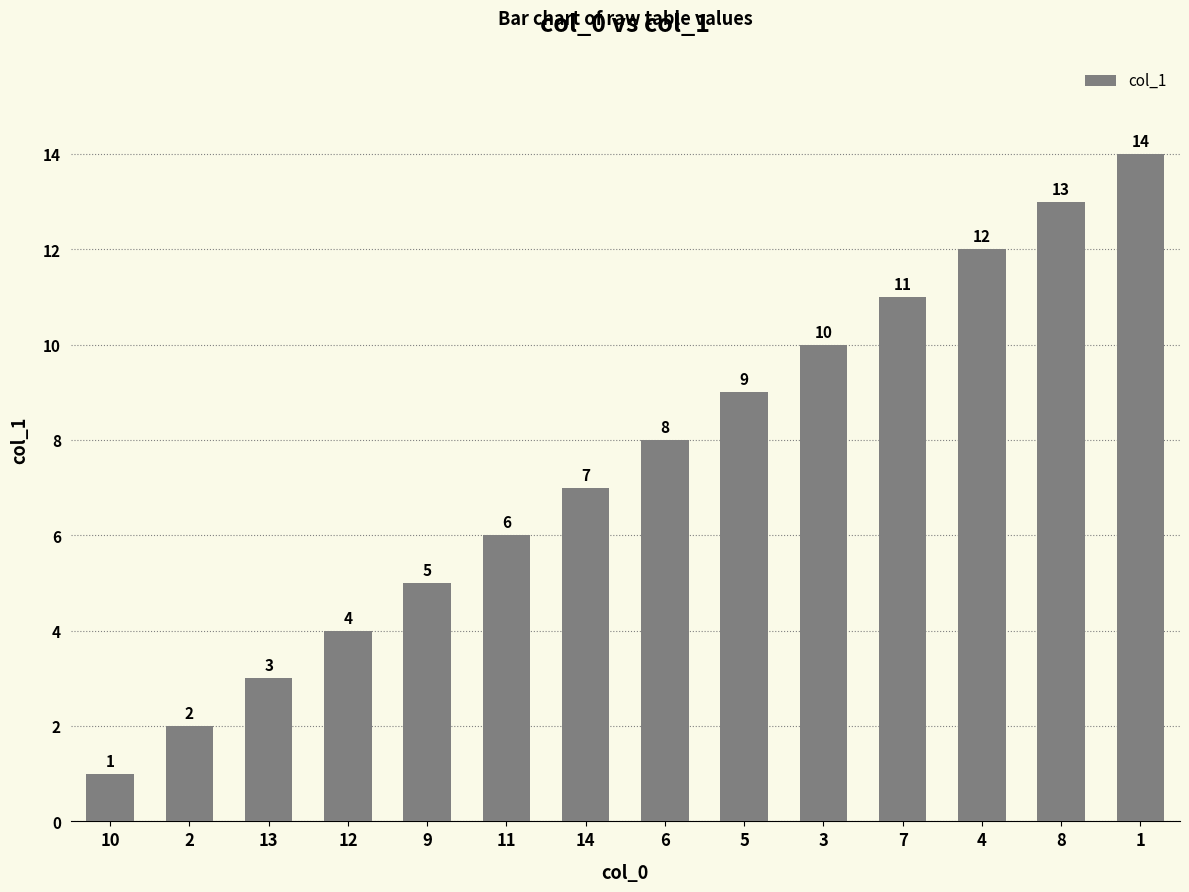

Reading left to right, extract all data points from this chart.

10=1	2=2	13=3	12=4	9=5	11=6	14=7	6=8	5=9	3=10	7=11	4=12	8=13	1=14